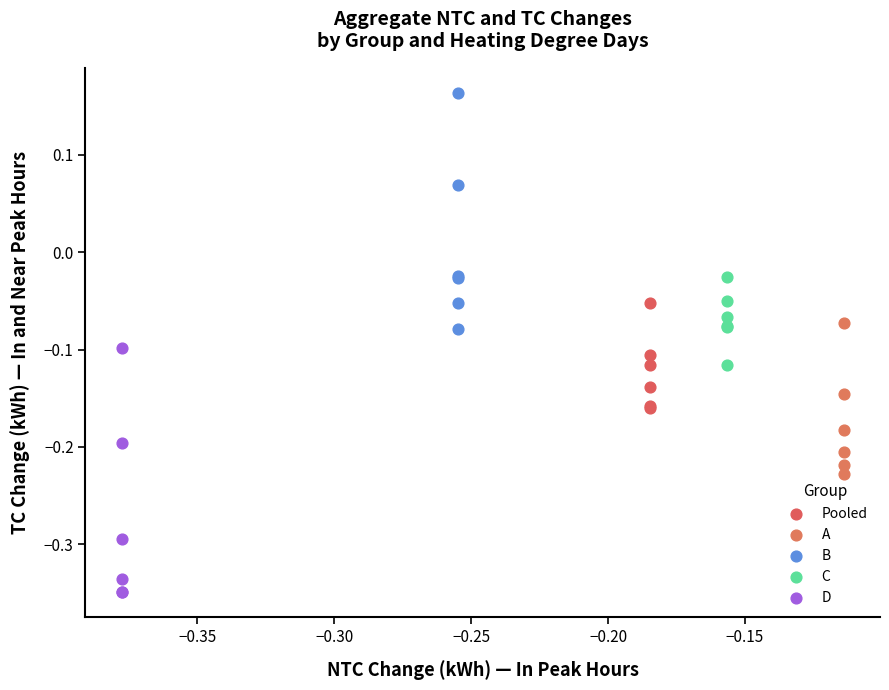

Which series has the widest spread of Y values?

D